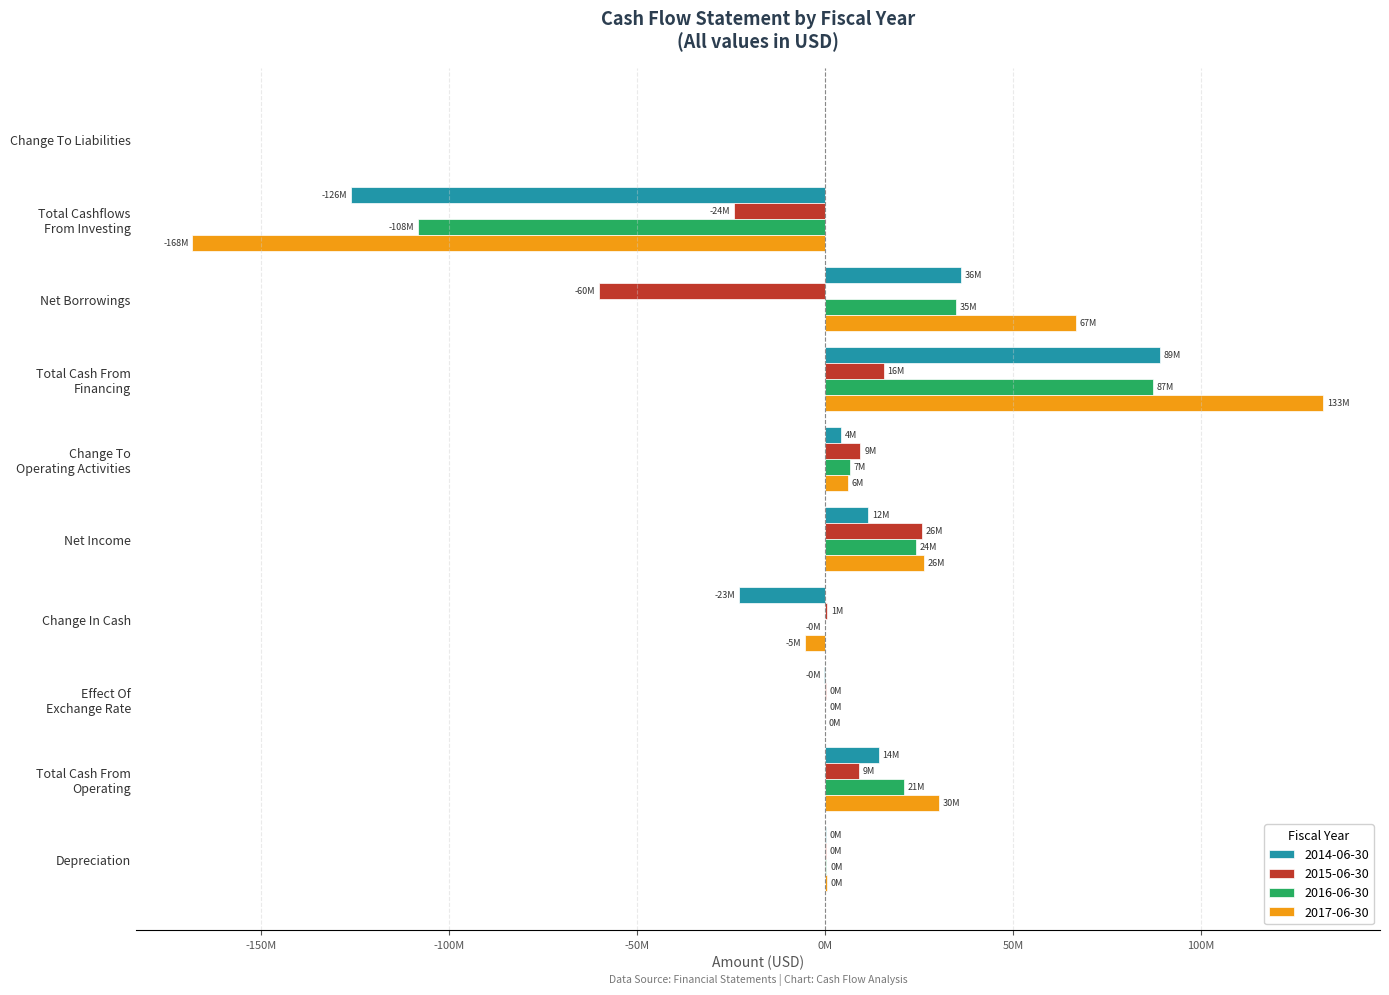

What are all the series names shown in the legend?

2014-06-30, 2015-06-30, 2016-06-30, 2017-06-30